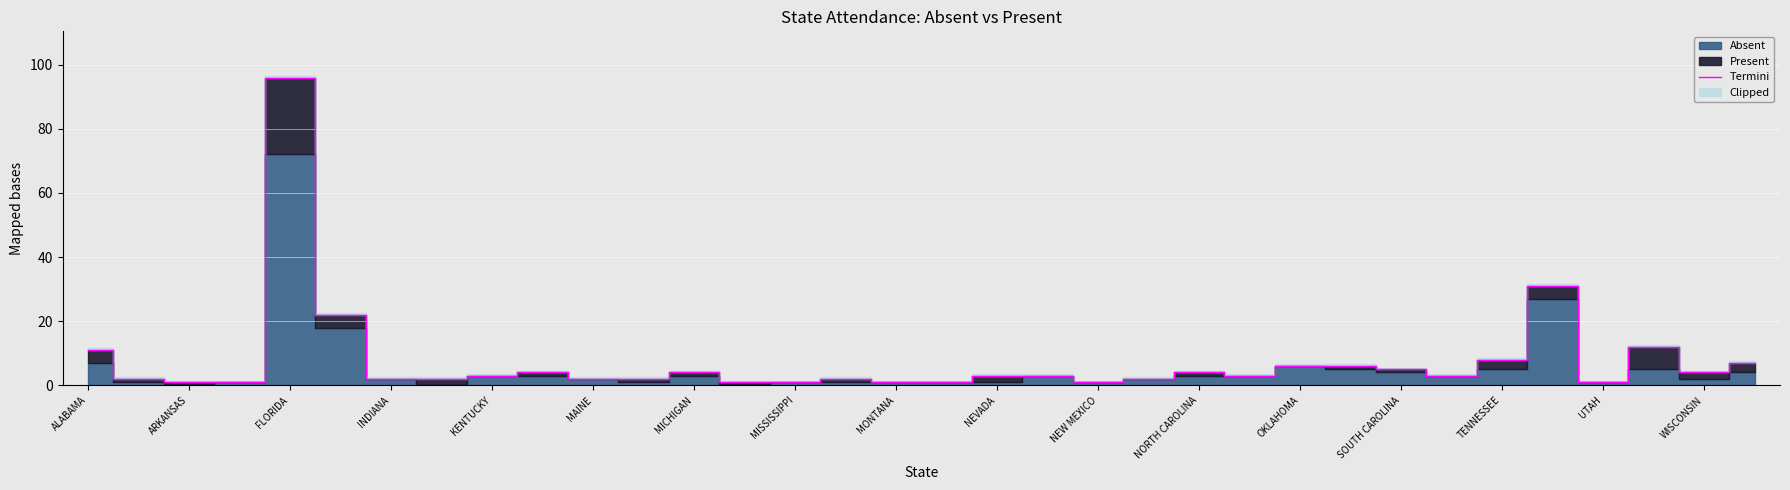

Reading right to left, what are all the values shown in this chart?

7	4	12	1	31	8	3	5	6	6	3	4	2	1	3	3	1	1	2	1	1	4	2	2	4	3	2	2	22	96	1	1	2	11